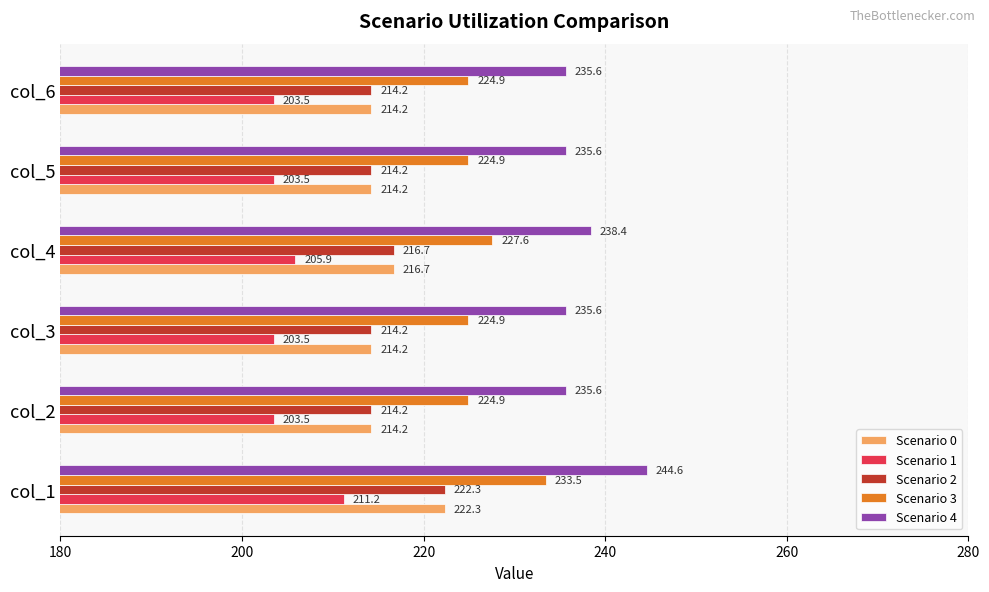

The value of Scenario 3 at col_1 is 361.8. True or false?

False